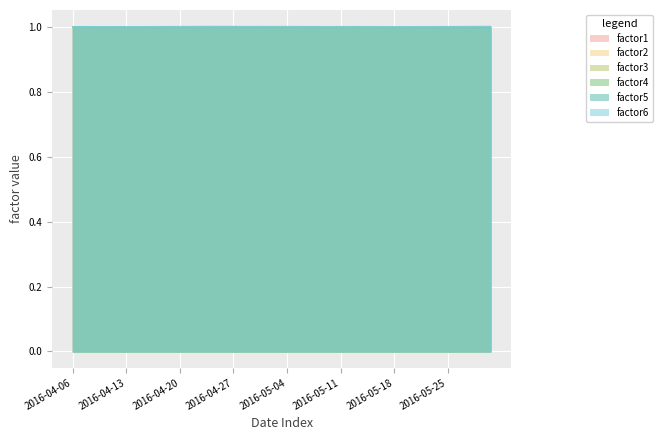

In factor6, how many points are lower than both neighbors (excluding endpoints)?

10